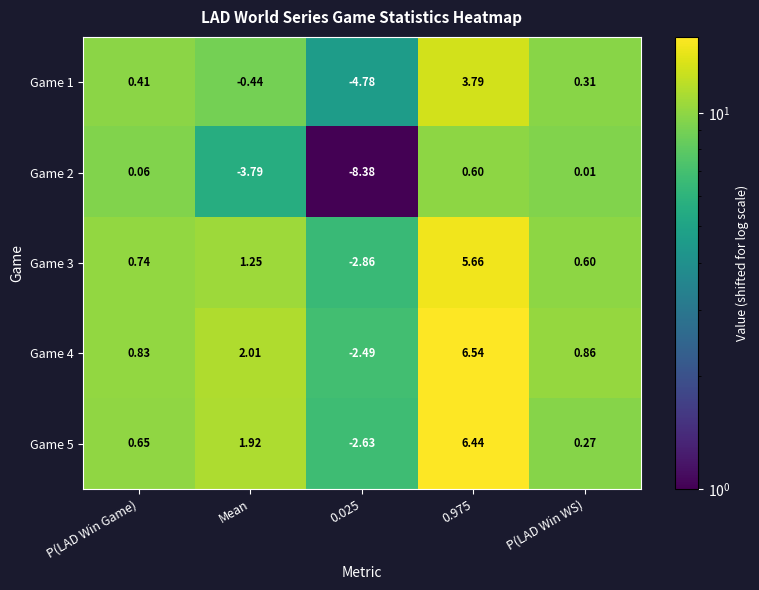

At which label does Game 2 first exceed 0?

P(LAD Win Game)